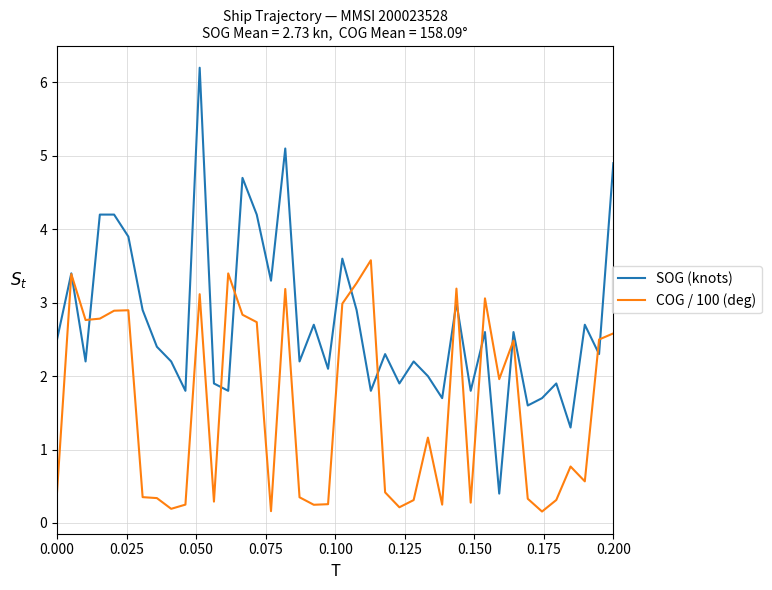

Which series has the widest spread of values?

SOG (knots)